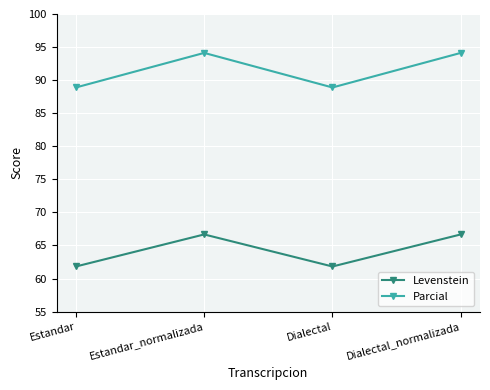

At which label does Parcial first exceed 94?

Estandar_normalizada